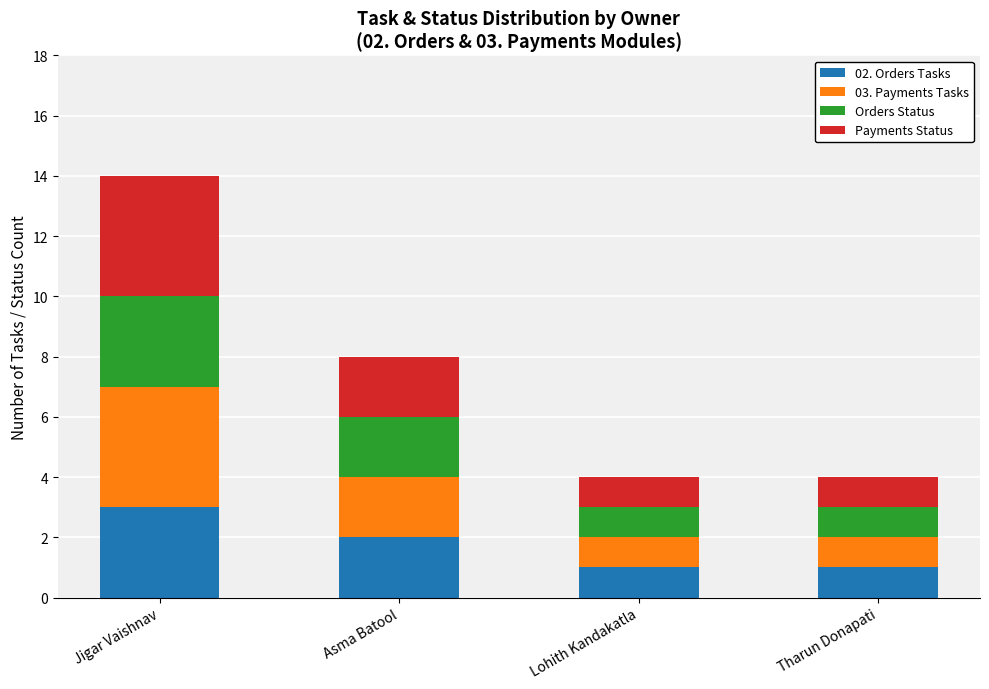

Which category has the highest value in the 02. Orders Tasks series?

Jigar Vaishnav